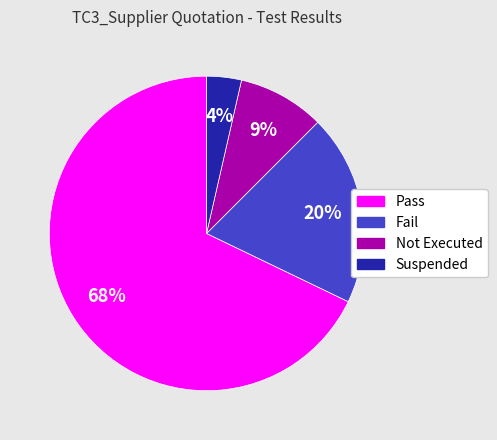

What is the largest slice in the pie chart?

Pass